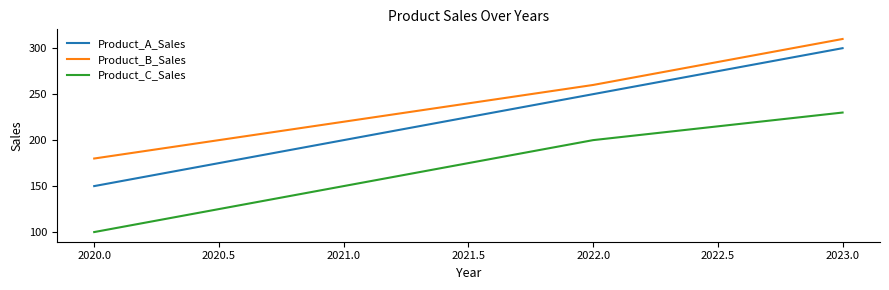

True or false: Product_B_Sales has more than 2 points higher than both neighbors.

False